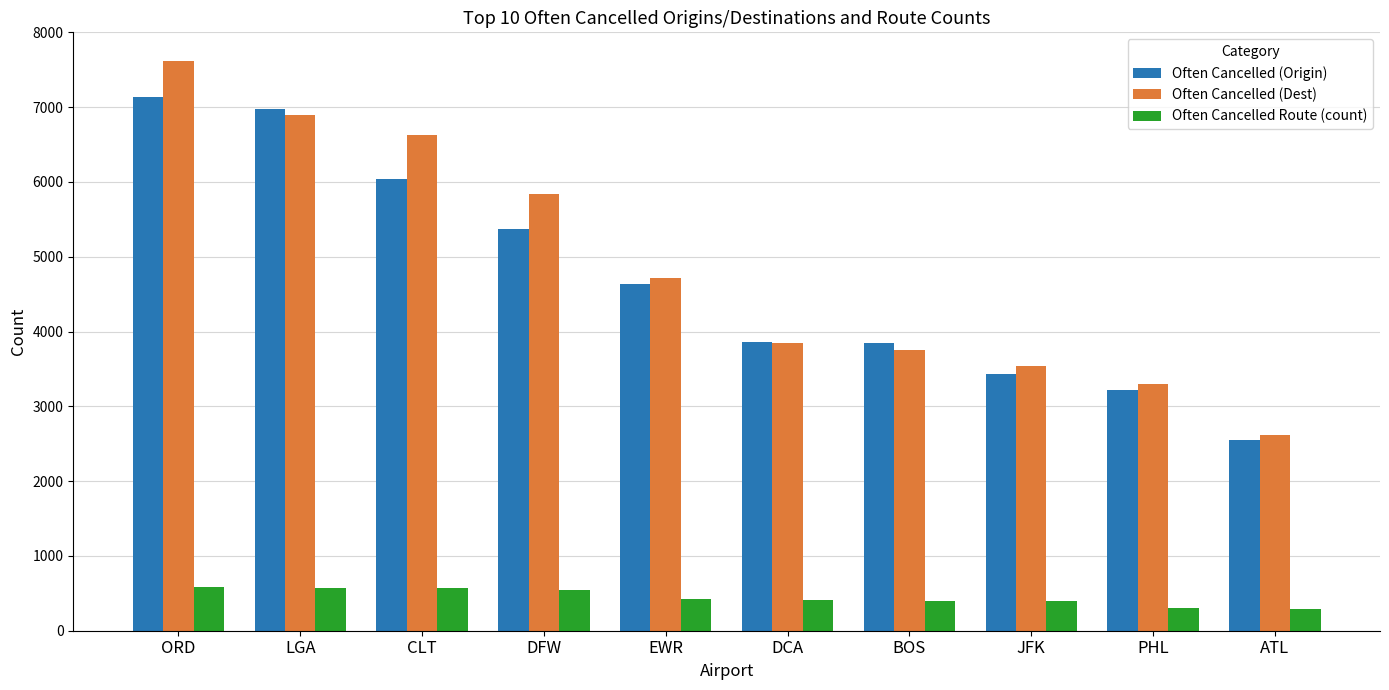

Is it true that Often Cancelled (Origin) equals 3844 at BOS?

True